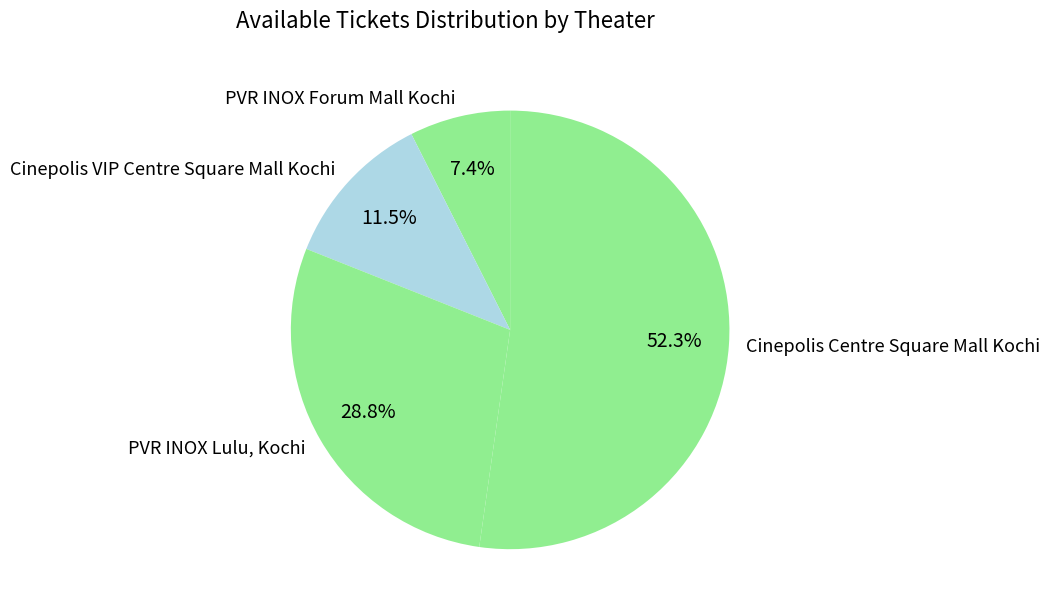

To the nearest percent, what percentage of the pie is PVR INOX Forum Mall Kochi?

7%